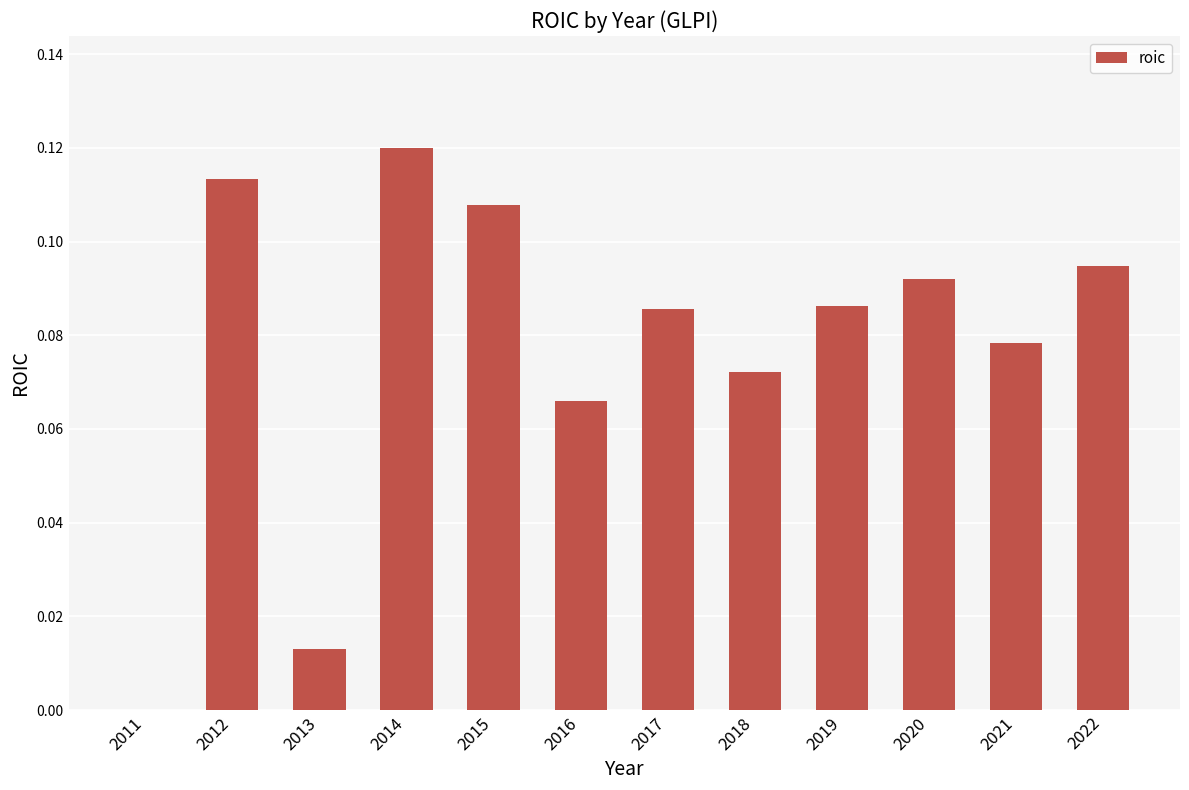

Where is the data nearest to the value 0?

2011